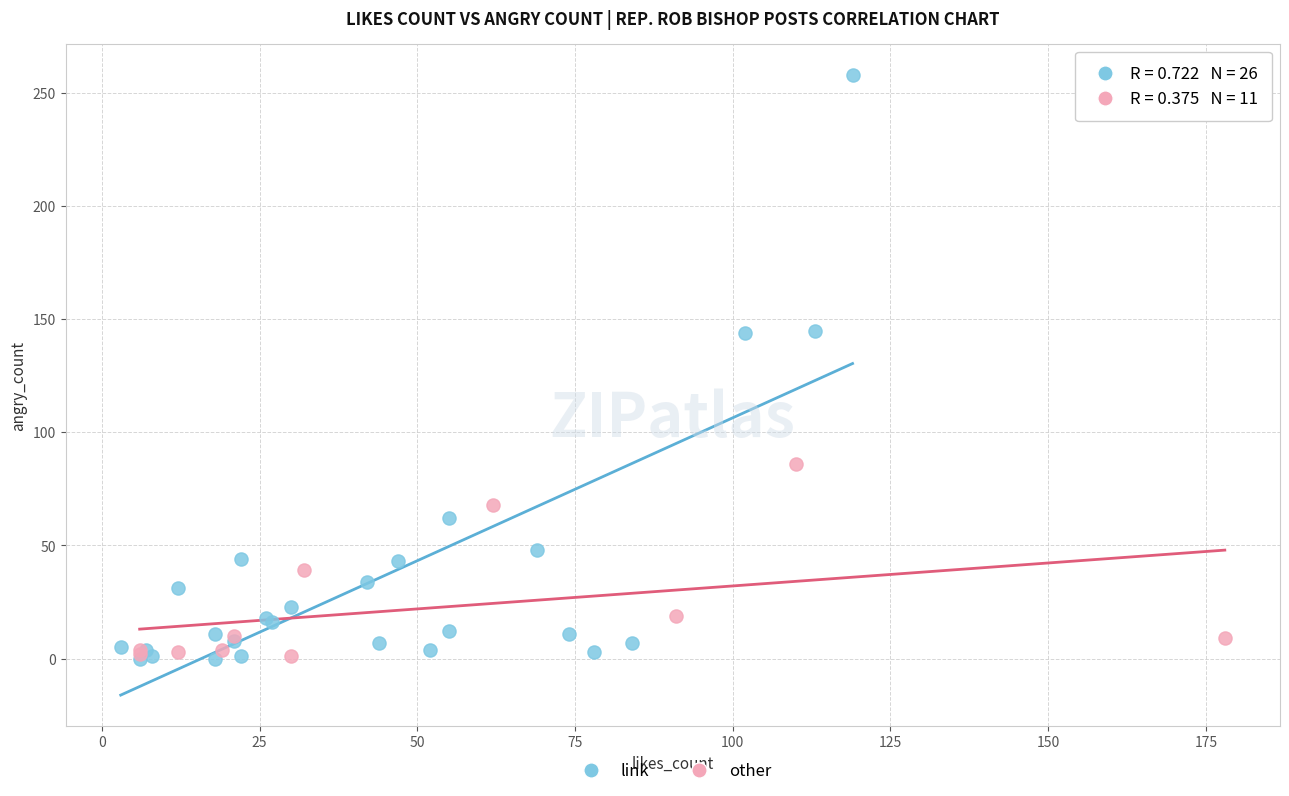

Which series has the largest Y range (max minus min)?

link